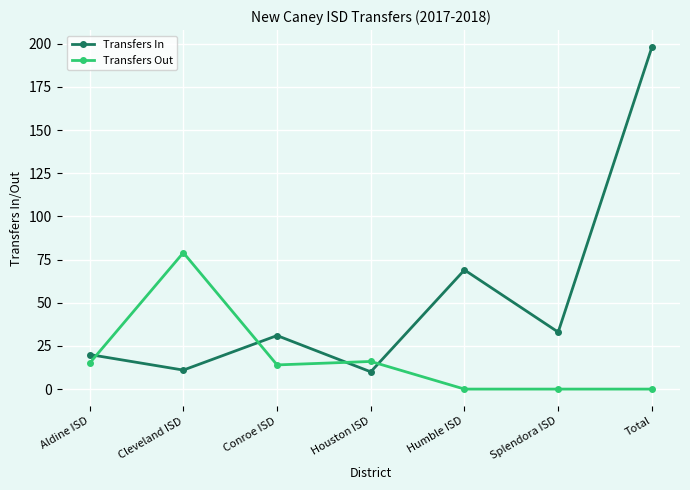

What is the label of the 4th point from the left?

Houston ISD